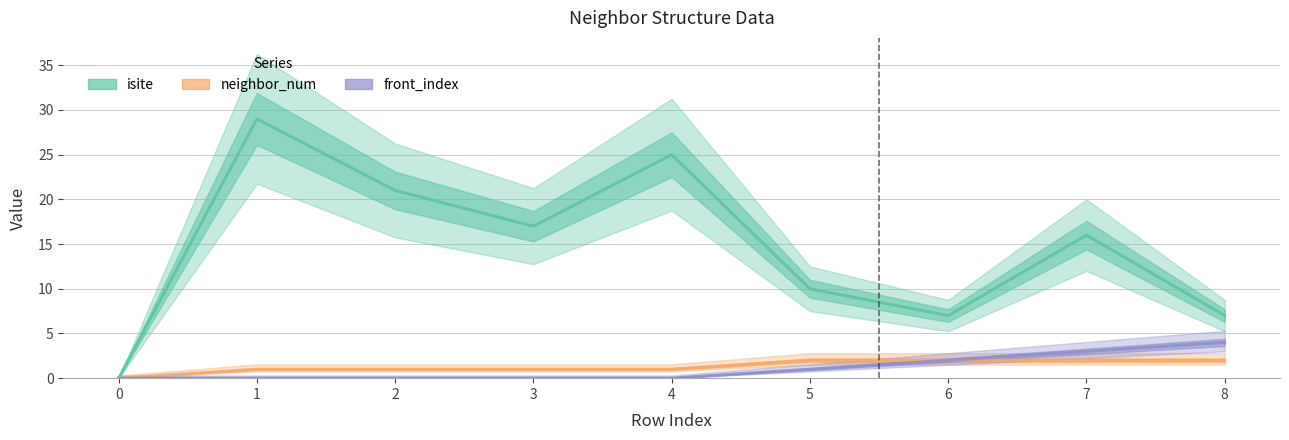

How many lines are shown in the chart?

3